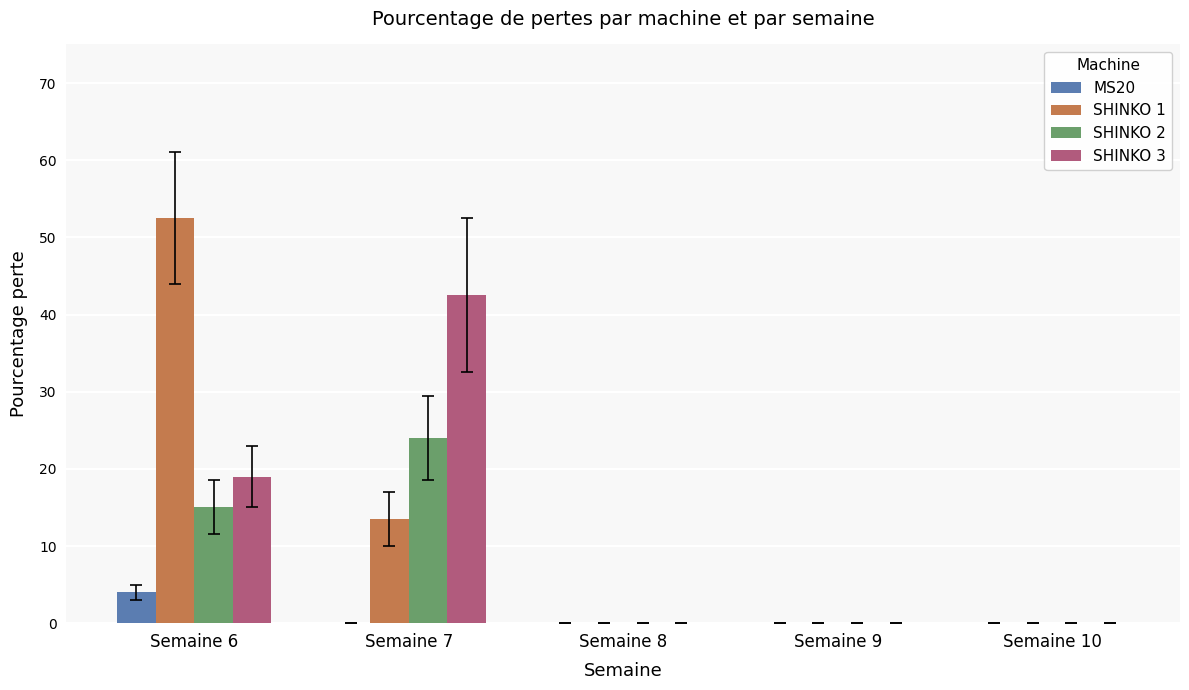

What is the sum of all SHINKO 1 values?

66.0